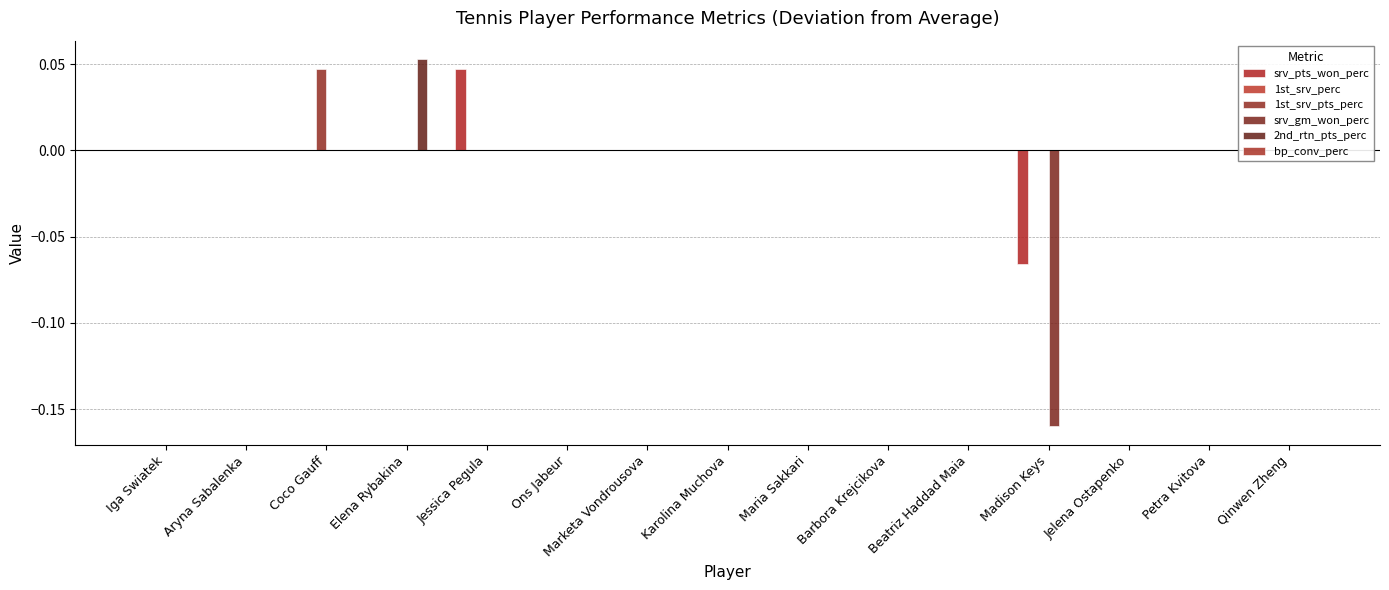

Which series has the widest spread of values?

srv_gm_won_perc